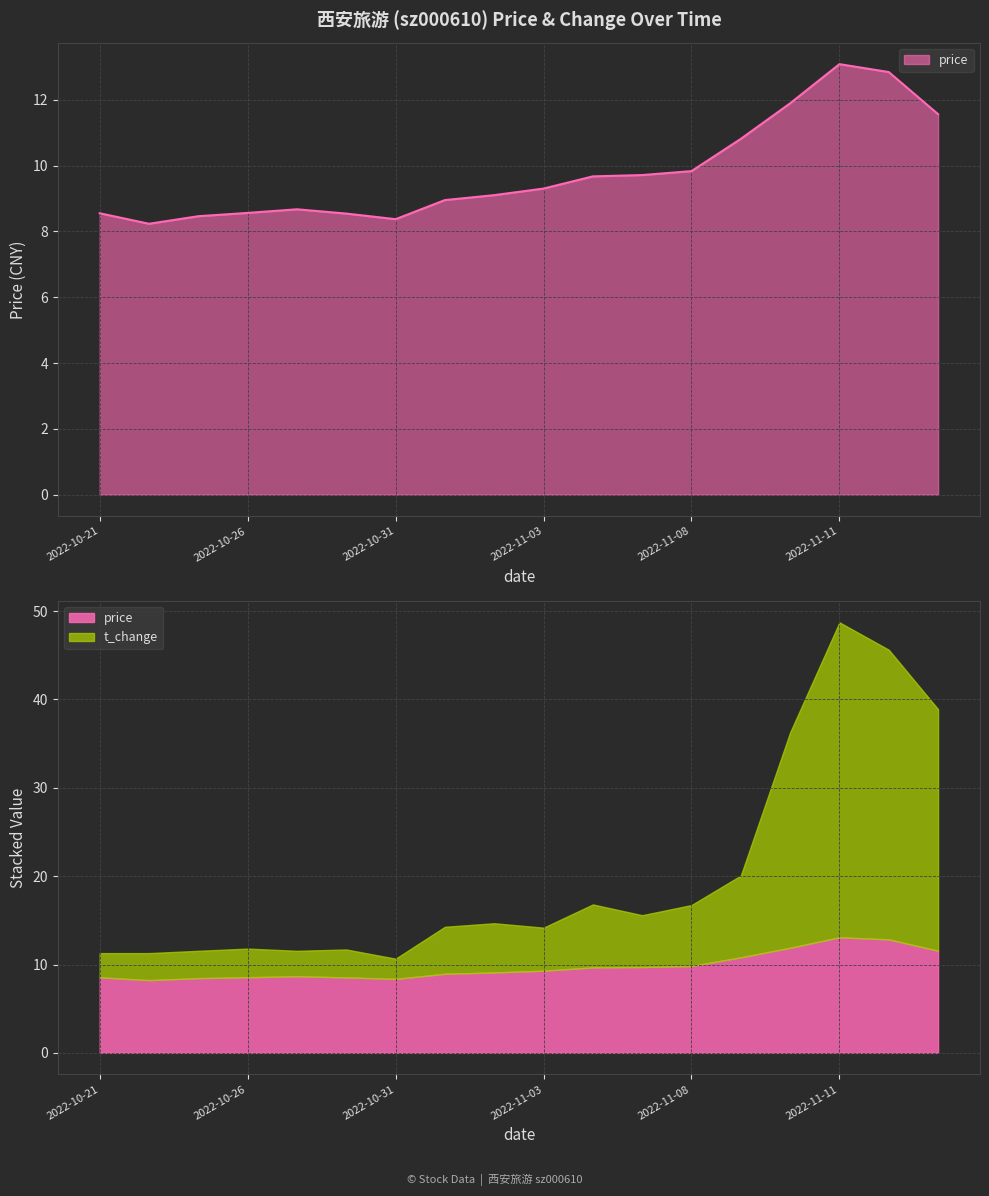

What is the greatest value displayed?

13.1